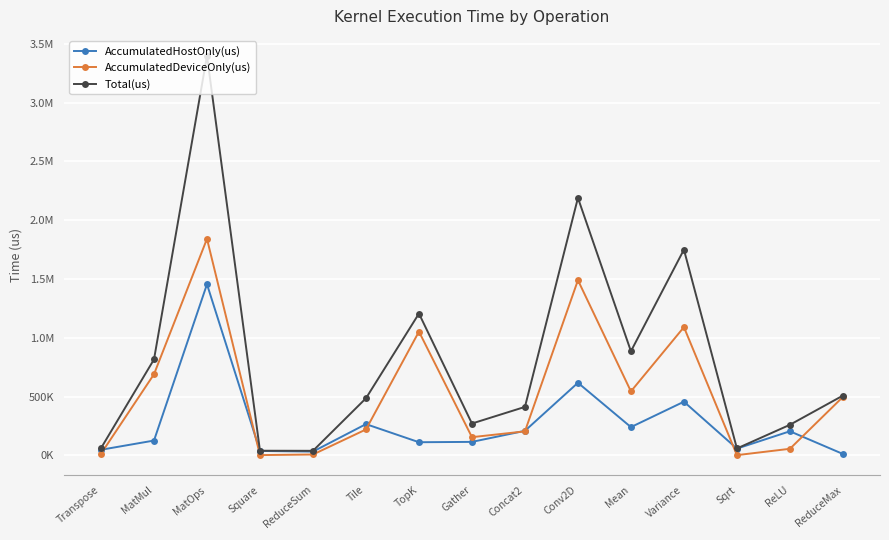

How many interior local peaks does the AccumulatedDeviceOnly(us) series have?

4